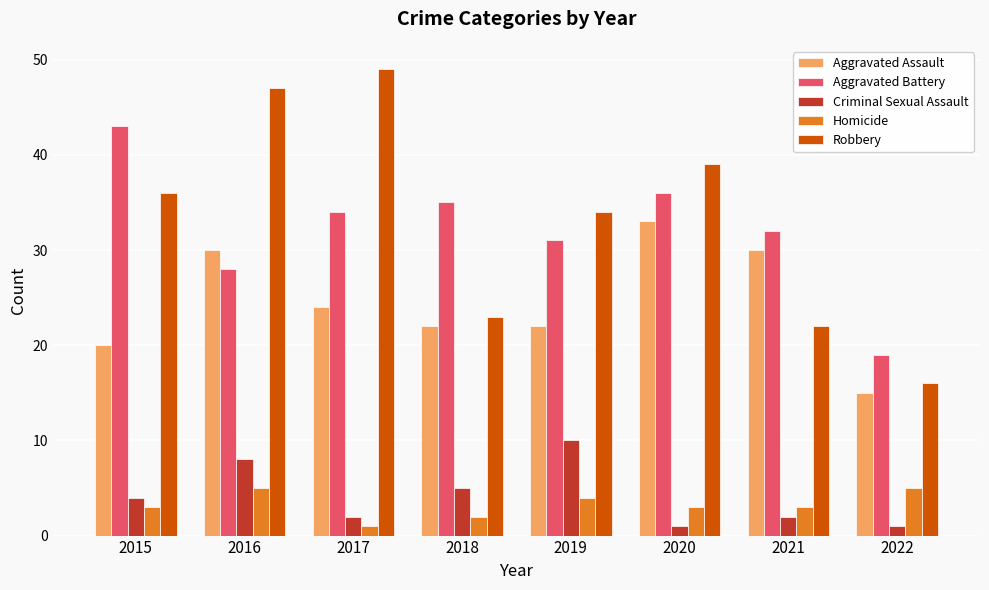

What is the value of the Homicide bar at the 7th from the left?

3